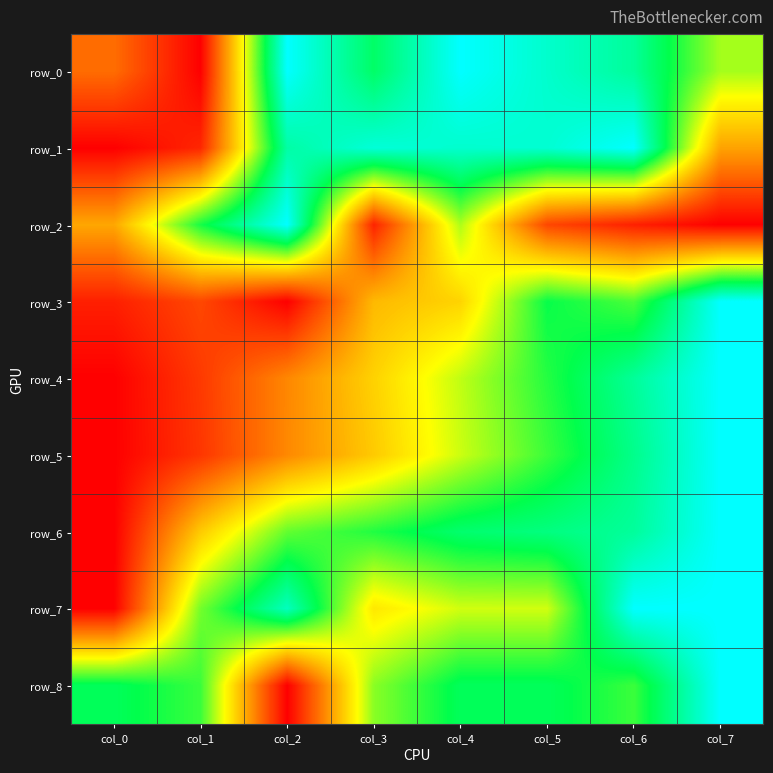

What is the spread (max minus min) of values at col_4?

0.6